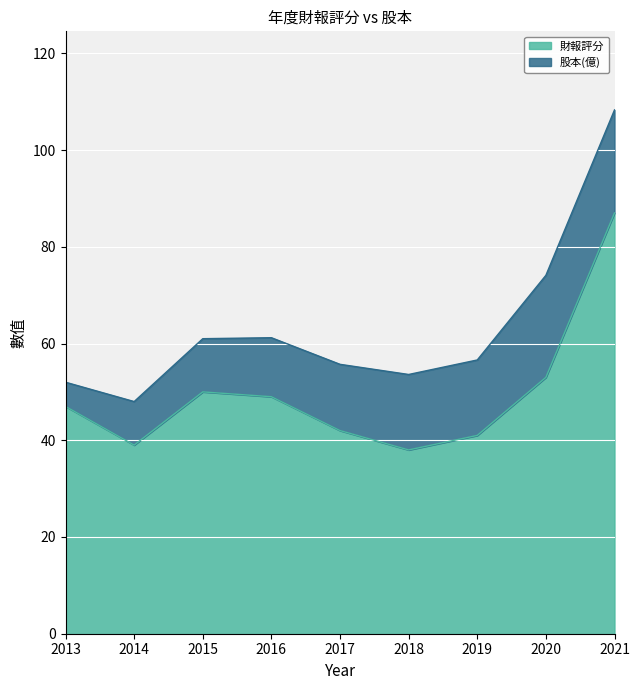

How many data points does each series have?

9